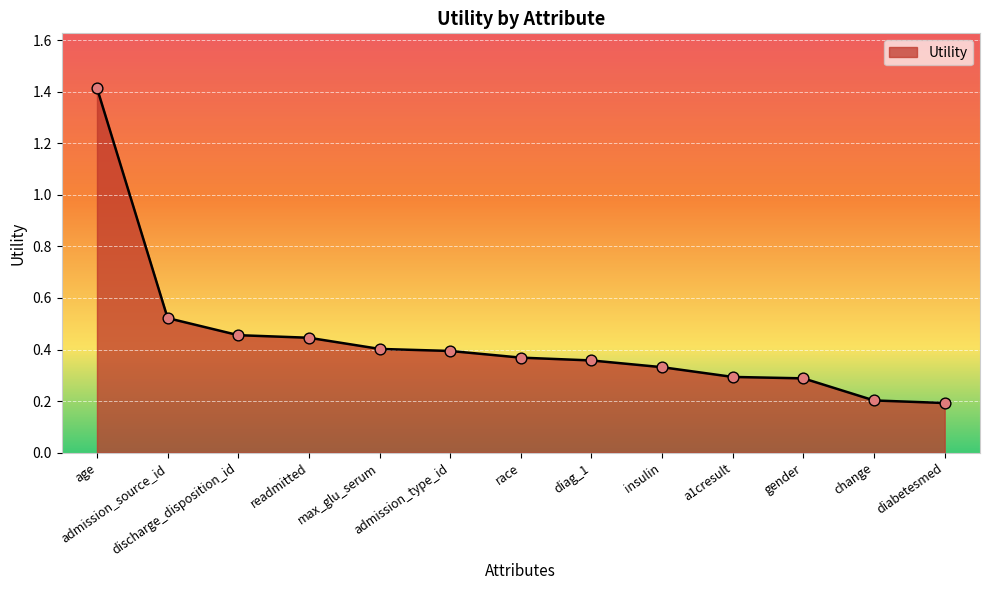

Which has a higher value, admission_type_id or race?

admission_type_id